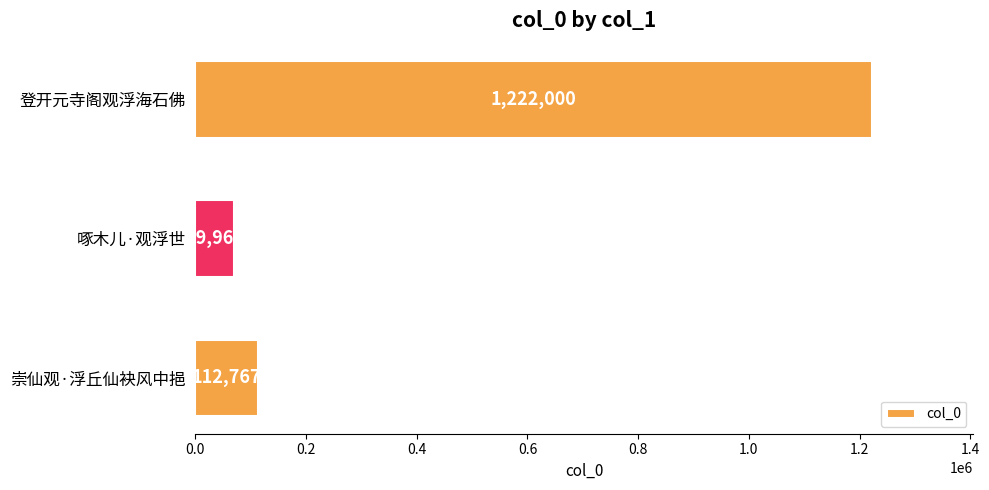

List the labels in order of value, largest first.

登开元寺阁观浮海石佛, 崇仙观·浮丘仙袂风中挹, 啄木儿·观浮世